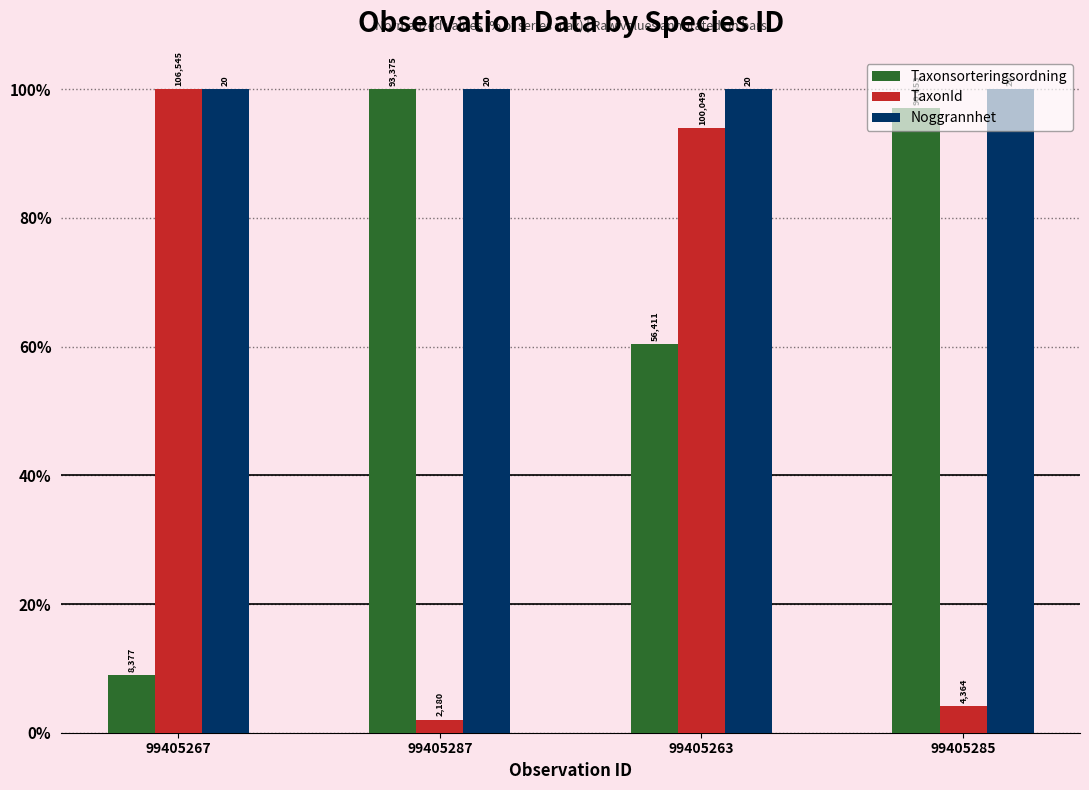

At which category does the chart reach its minimum across all series?

99405287